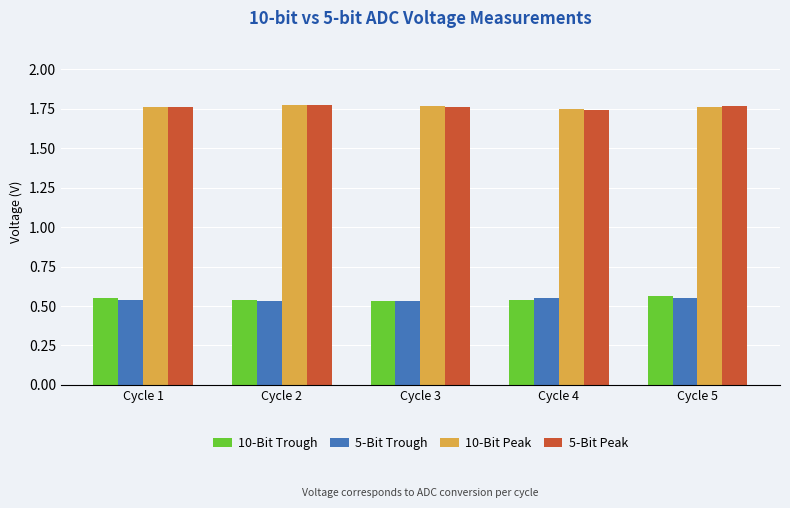

The 10-Bit Peak series shows 0.5 at Cycle 2. True or false?

False